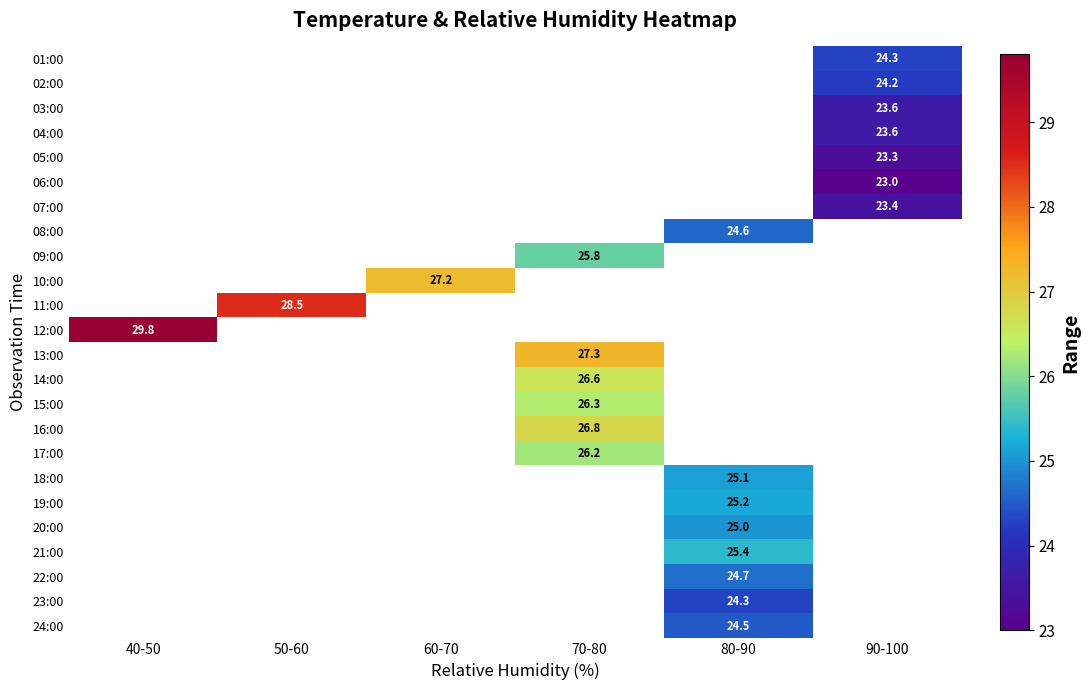

The value of 03:00 at 90-100 is 23.6. True or false?

True